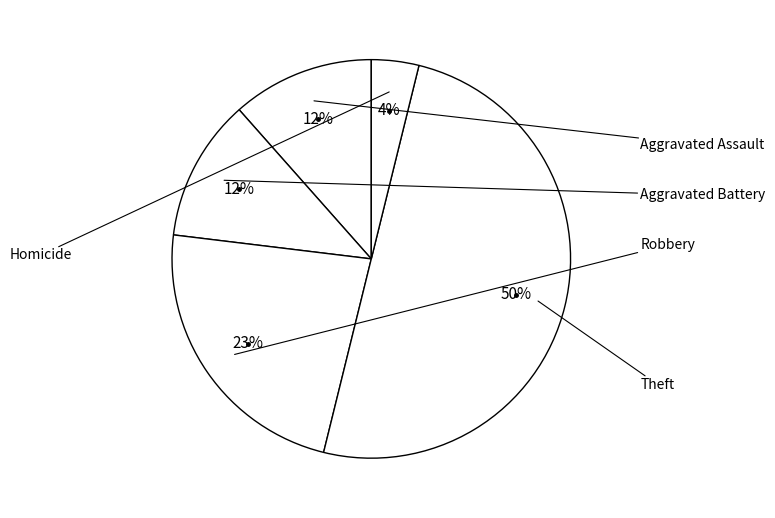

To the nearest percent, what is the difference between the largest and smallest slice percentages?

46%